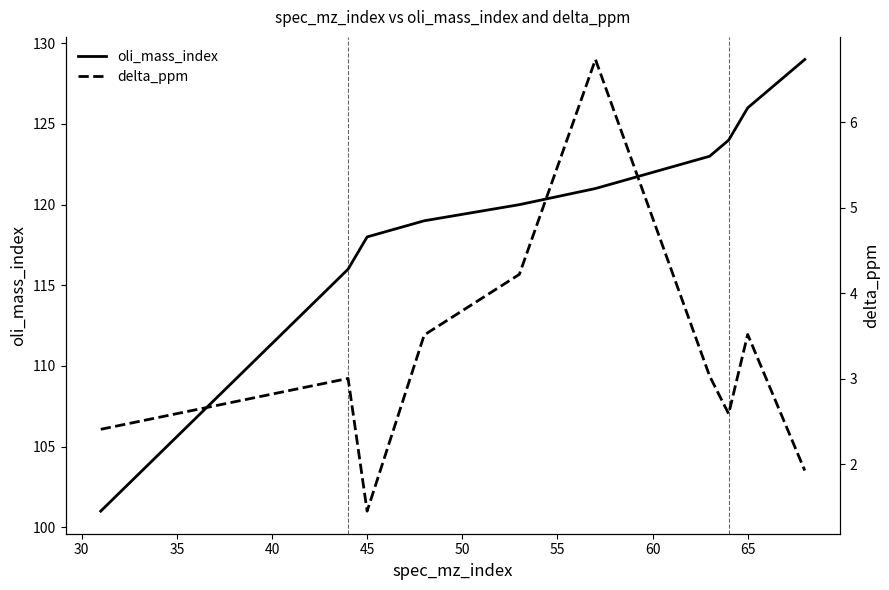

True or false: oli_mass_index has a value of 37.3 at 25.

False